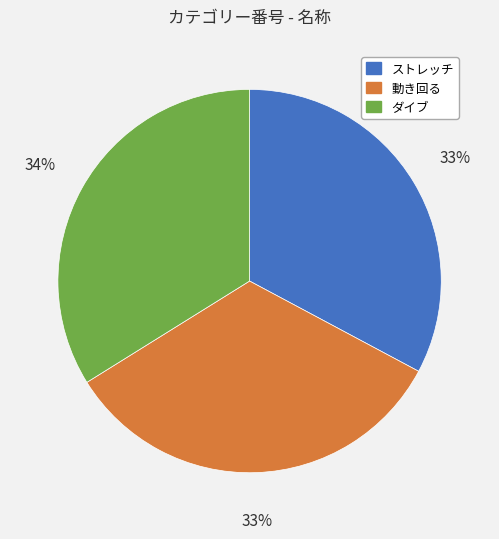

To the nearest percent, what is the difference between the ストレッチ and ダイブ slice percentages?

1%